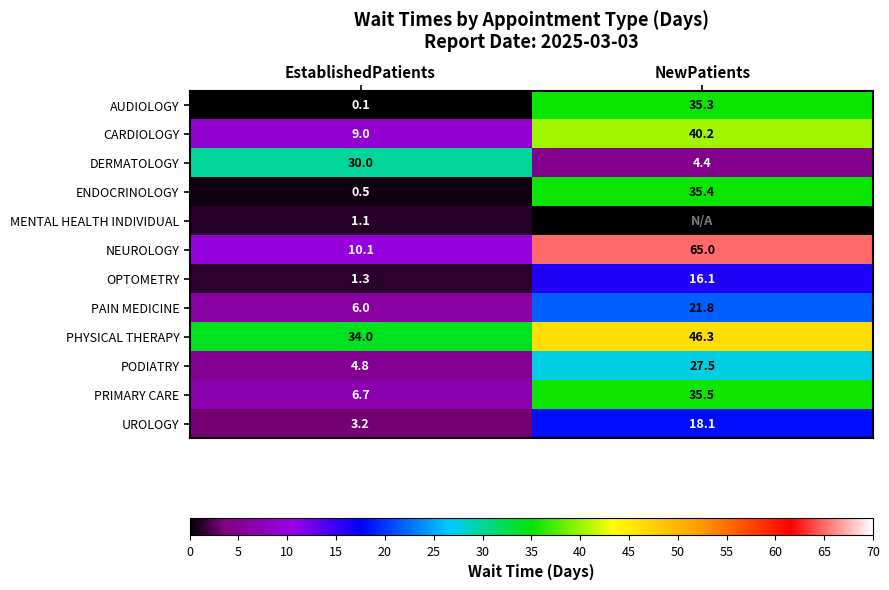

Is it true that PRIMARY CARE equals 4.6 at EstablishedPatients?

False